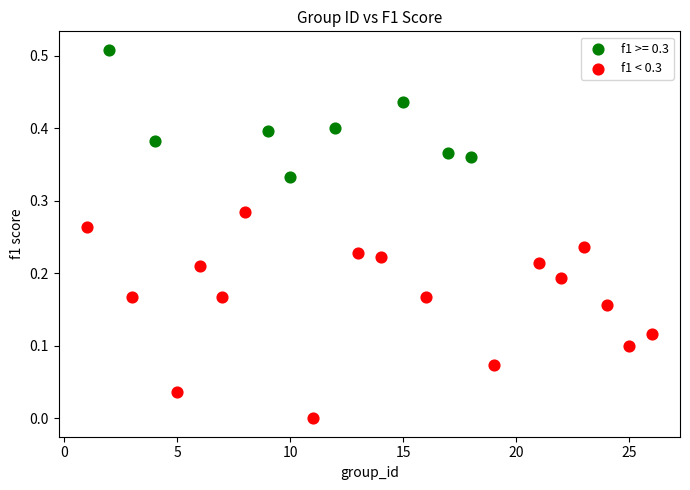

Which series reaches the maximum Y coordinate?

f1 >= 0.3